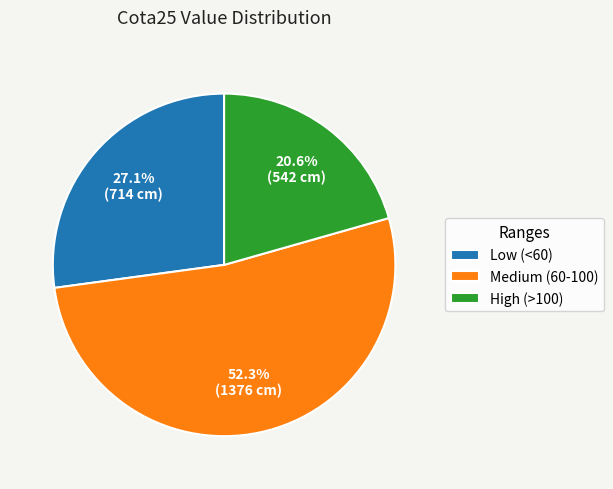

To the nearest percent, what is the difference between the largest and smallest slice percentages?

32%